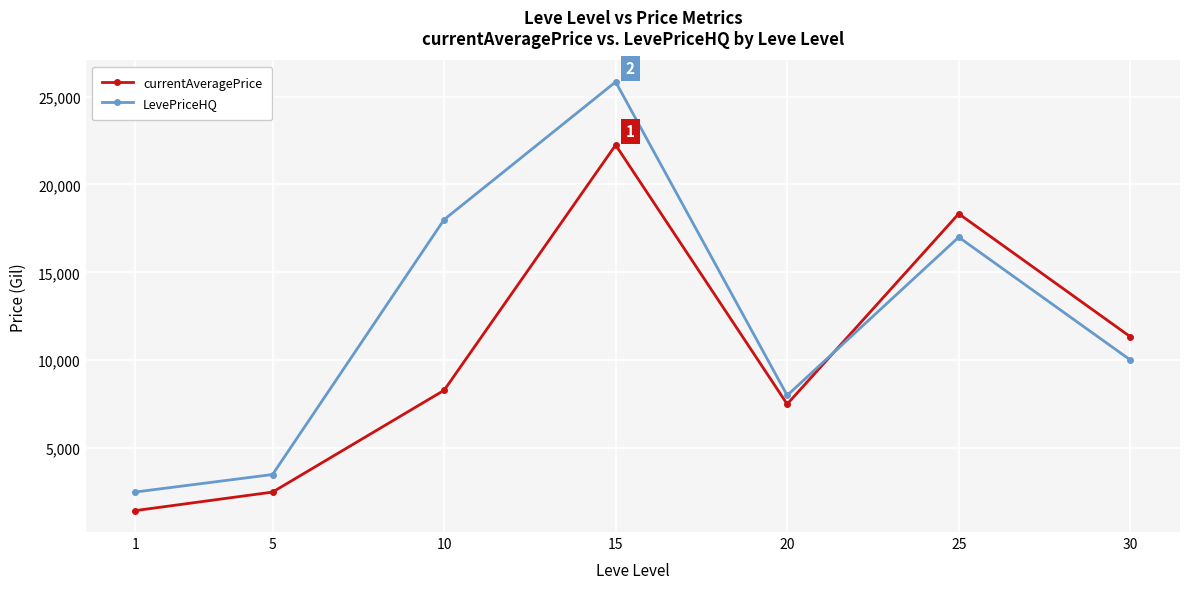

True or false: LevePriceHQ has more than 0 interior local peaks.

True